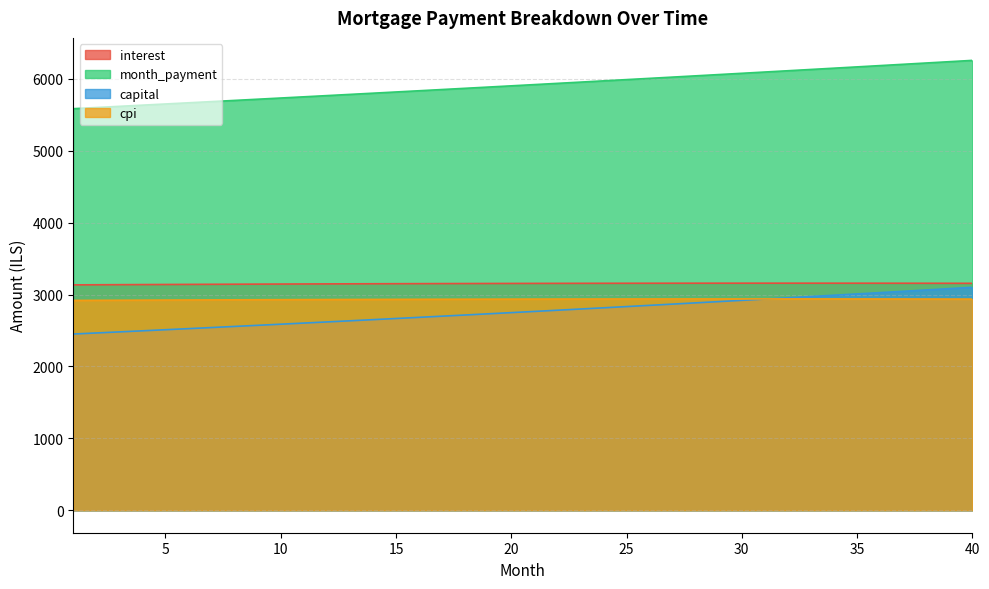

How many values in the interest series are below 3154?

19